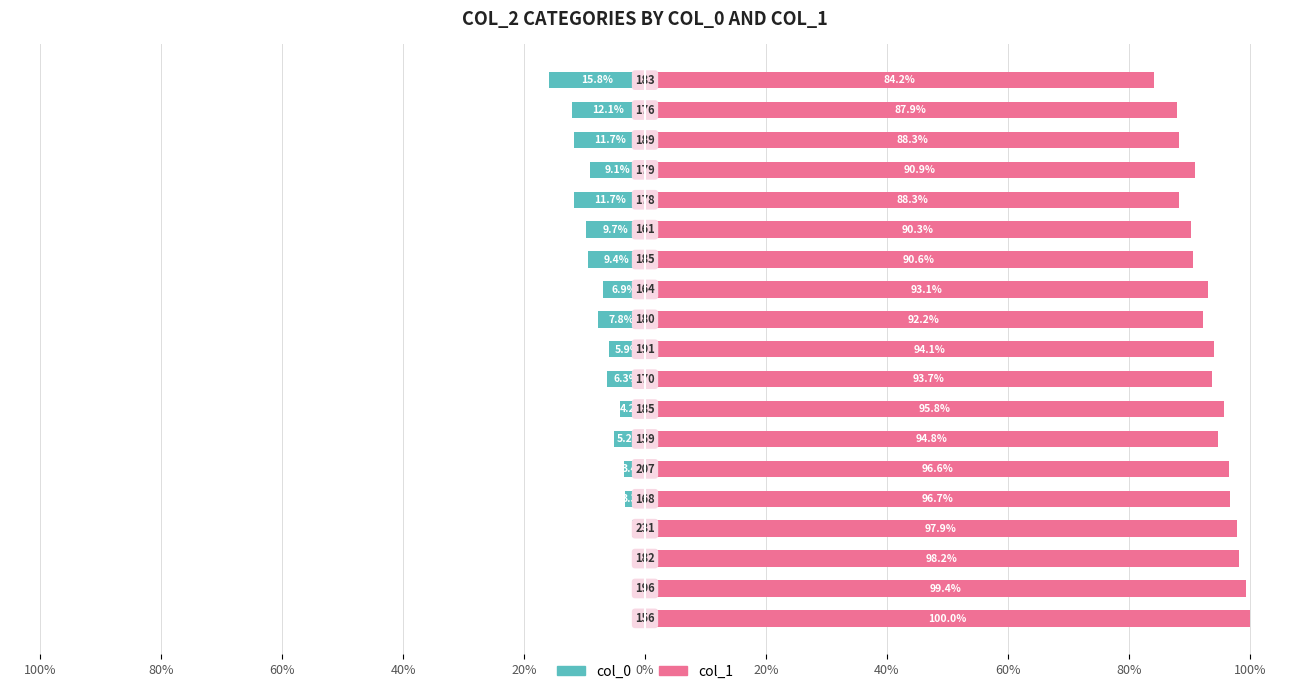

At which category is the sum across all series the highest?

100%